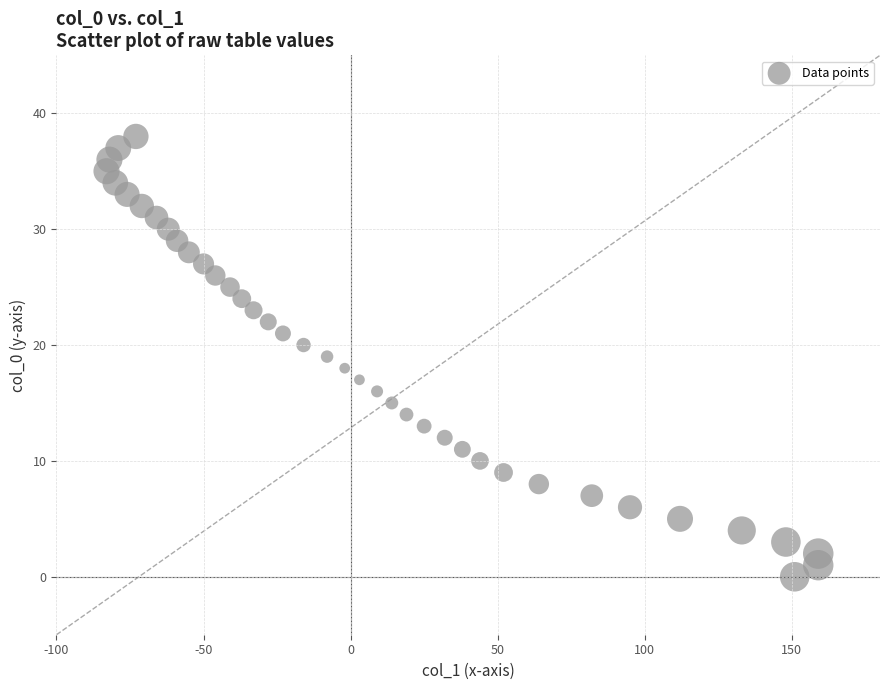

What is the range of Y values (max minus min)?

38